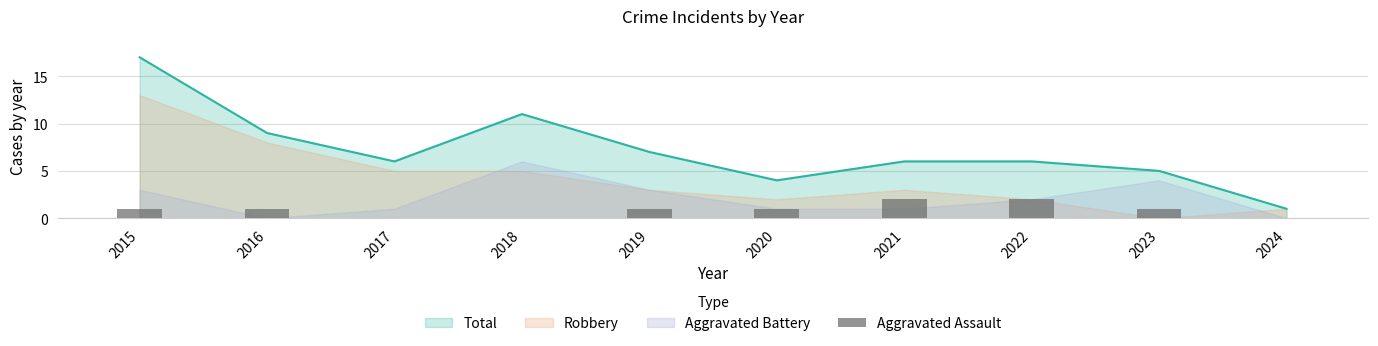

At which label does Total reach its minimum?

2024